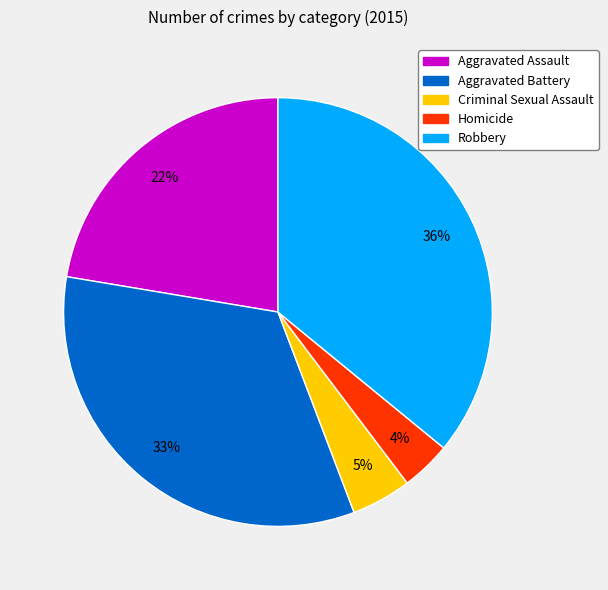

What percentage is the Criminal Sexual Assault slice, to the nearest percent?

5%